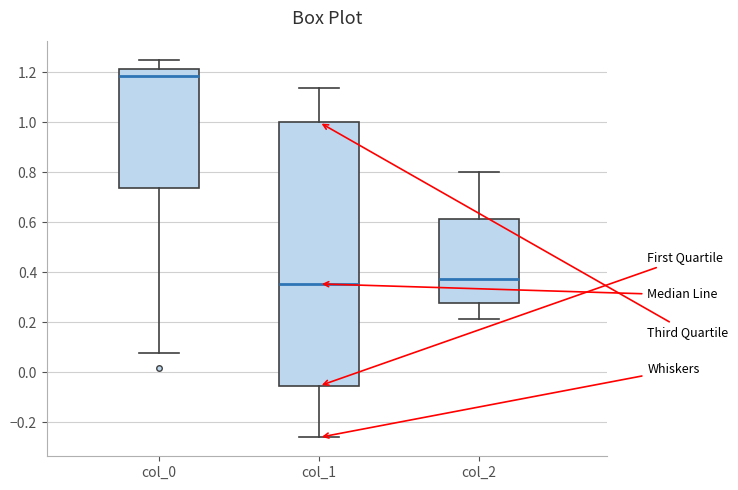

Which box has the highest median line?

col_0